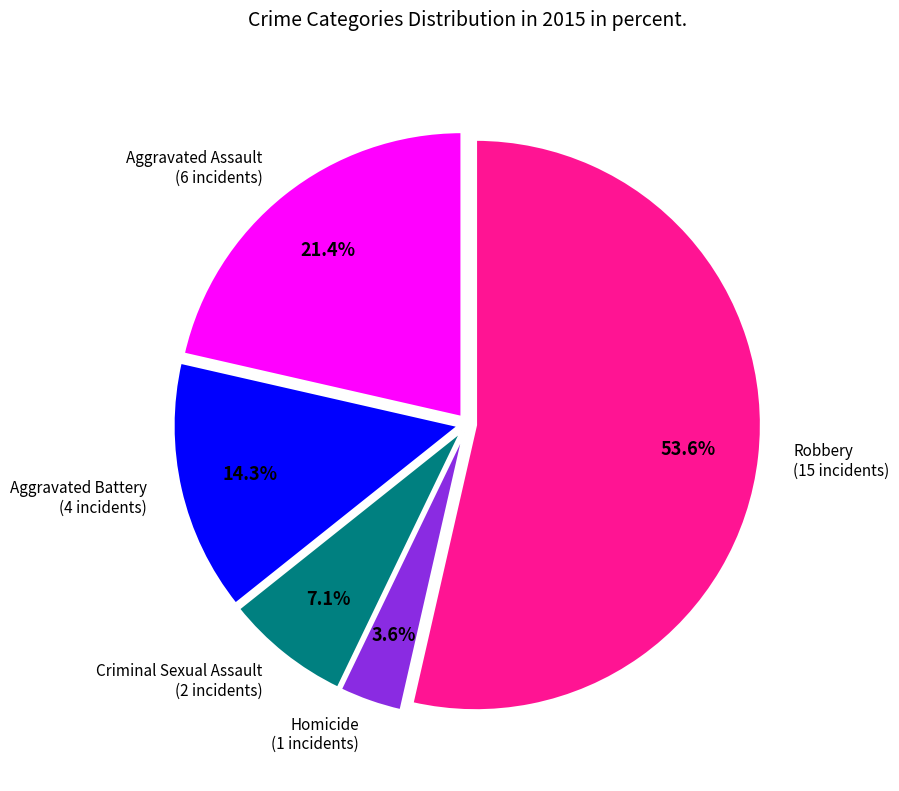

Is there a majority slice in this chart?

Yes